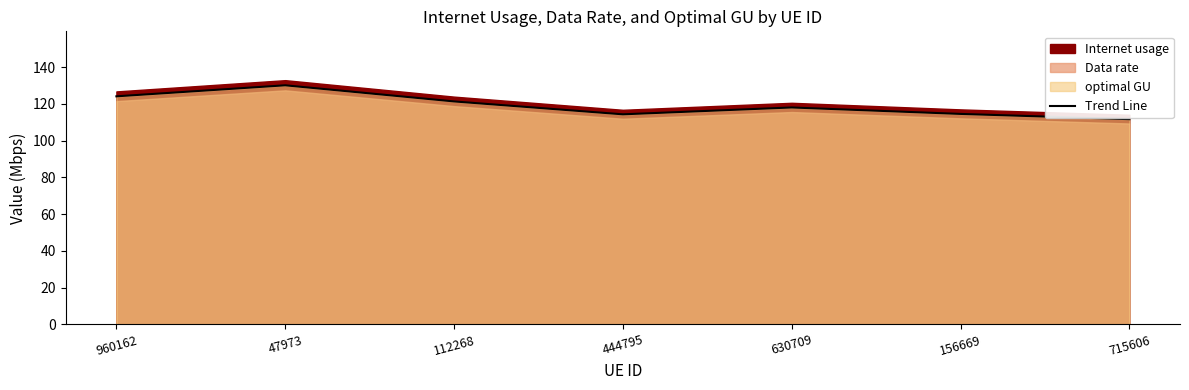

Is it true that the value at 715606 is 191.3?

False